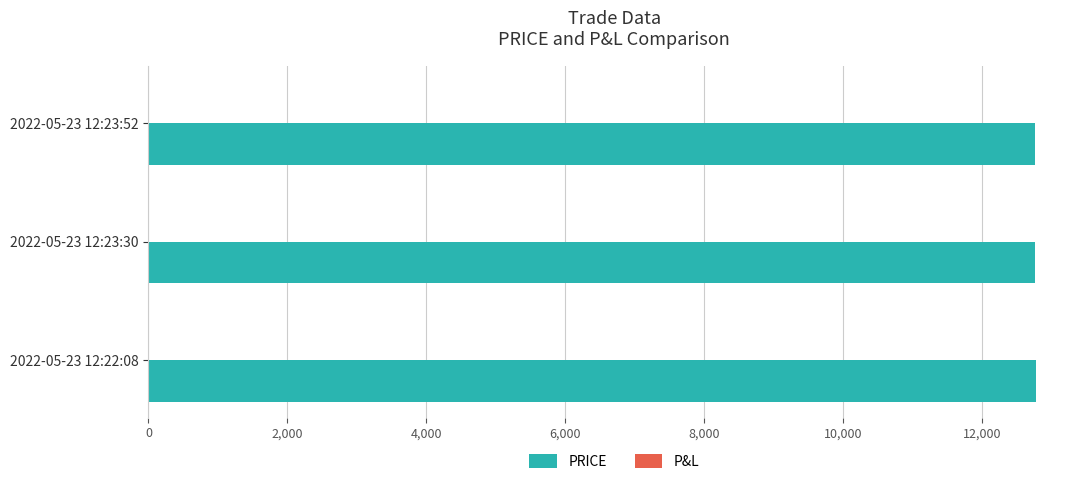

What is the sum of all values?

38298.6